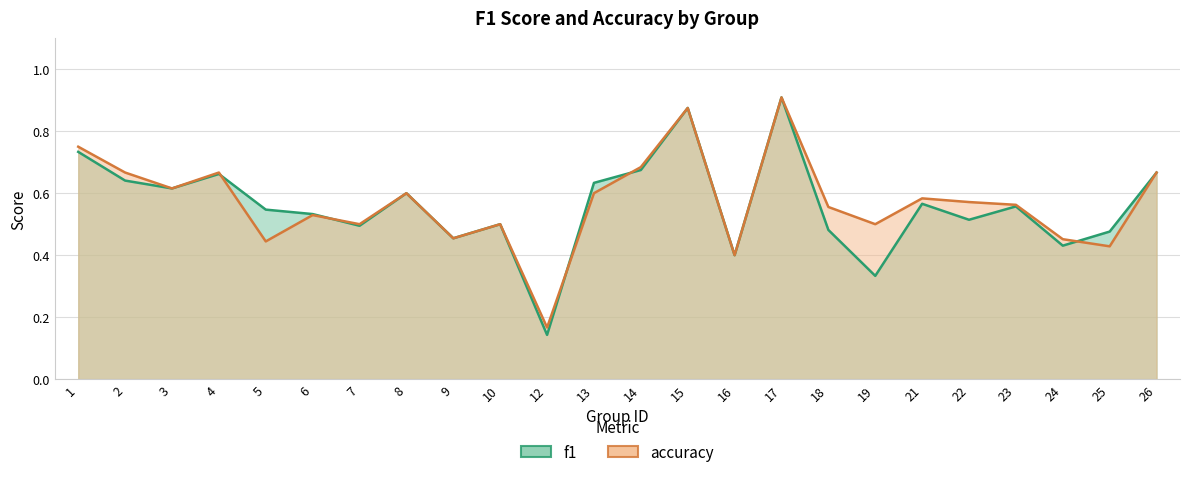

What is the total value across all series at 23?

1.1